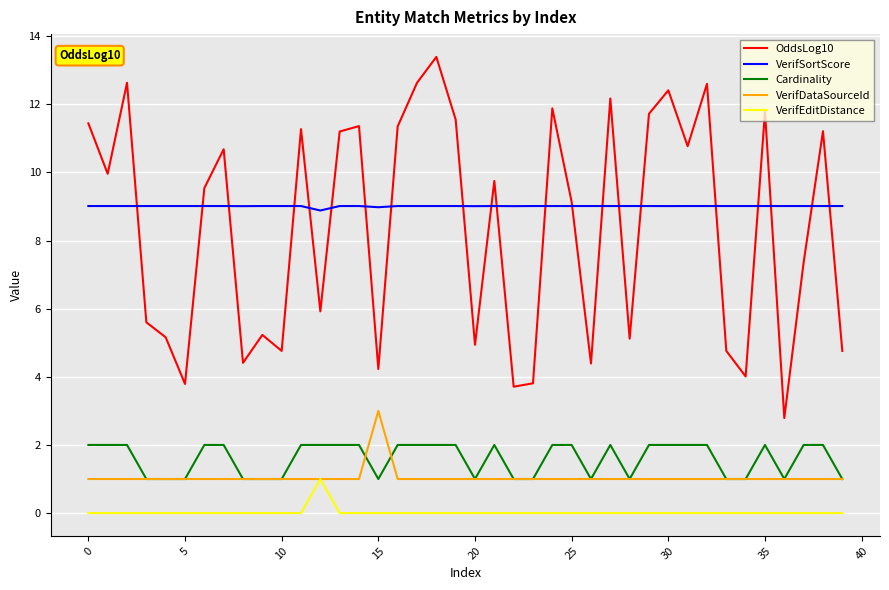

What is the lowest value of the Cardinality series?

1.0